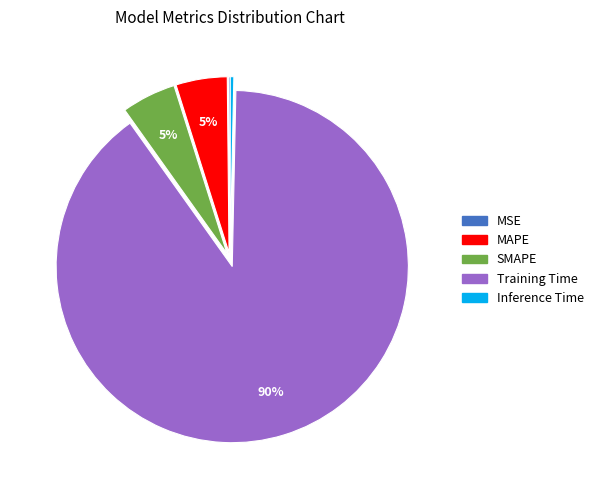

Does Training Time represent more than half of the total?

Yes